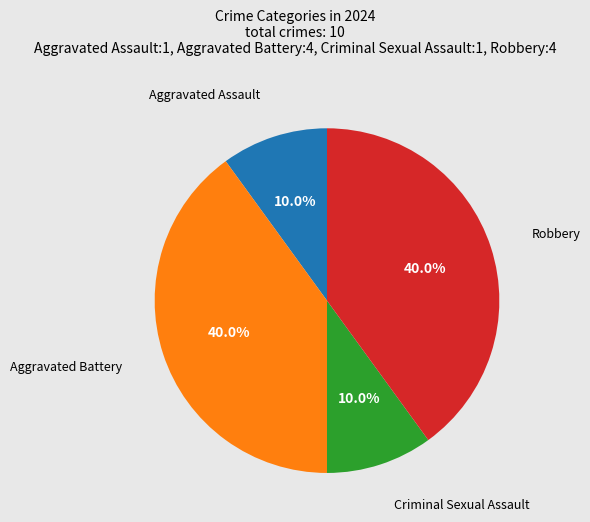

Is there a majority slice in this chart?

No